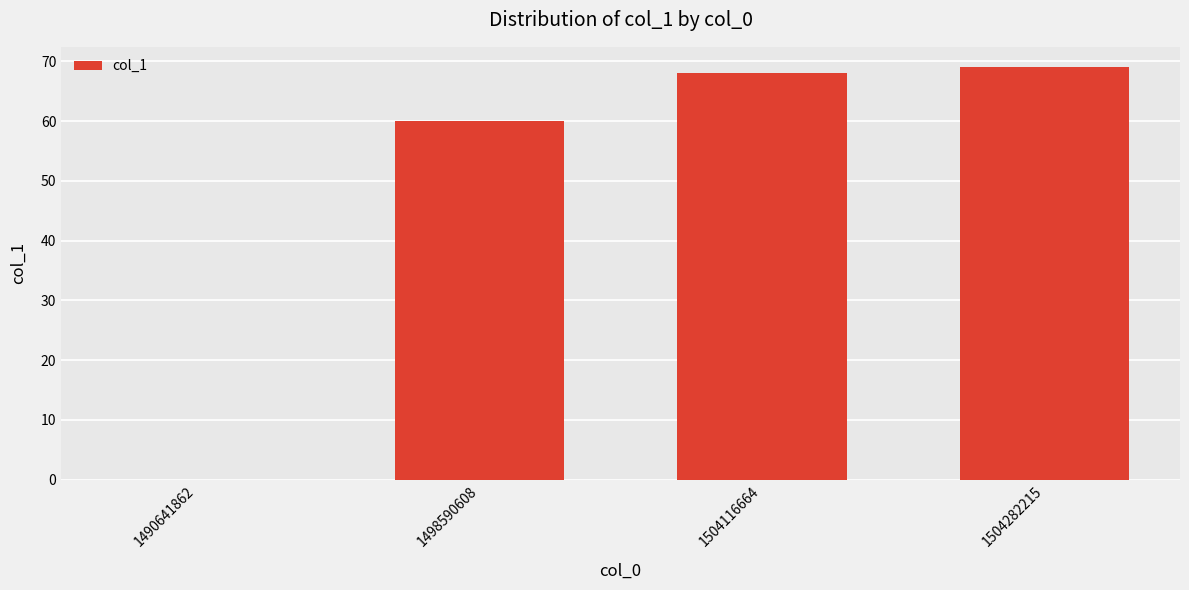

What is the sum of the values at 1490641862 and 1498590608?

60